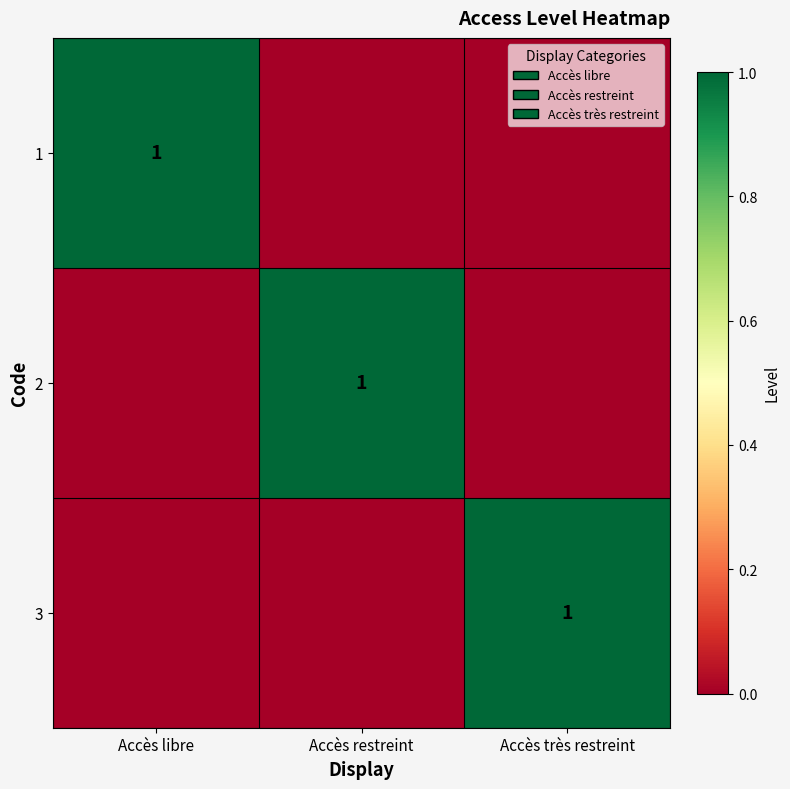

How many categories are shown in the chart?

3